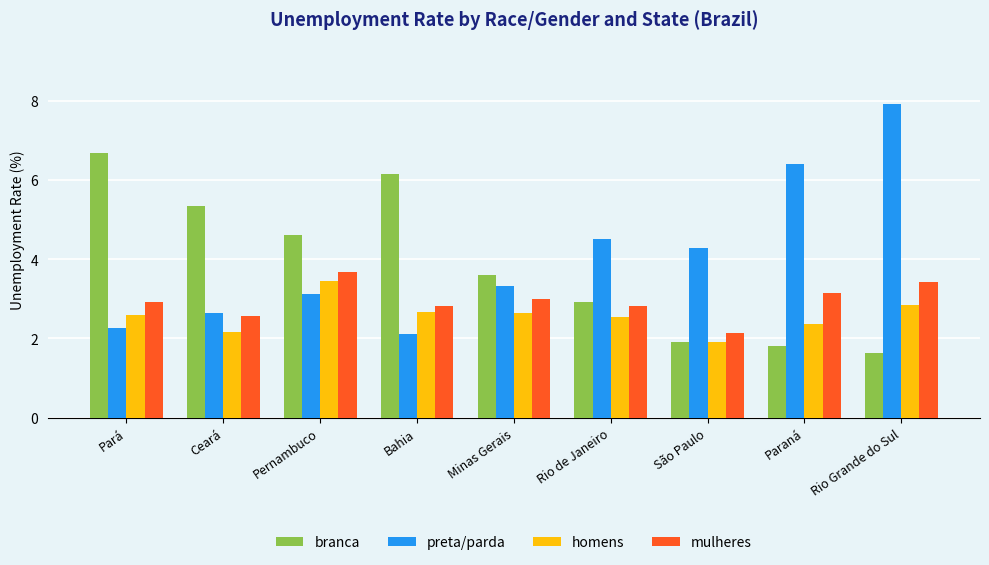

At how many categories does at least one series exceed 4?

8